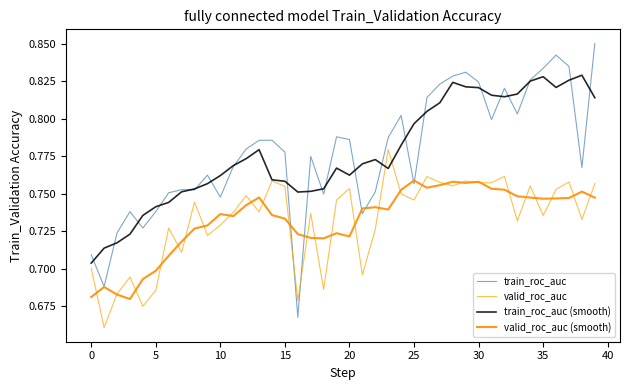

How many lines are shown in the chart?

4